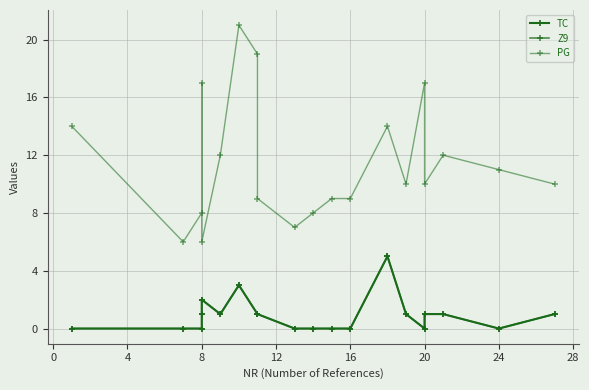

Count the number of categories in the chart.

20